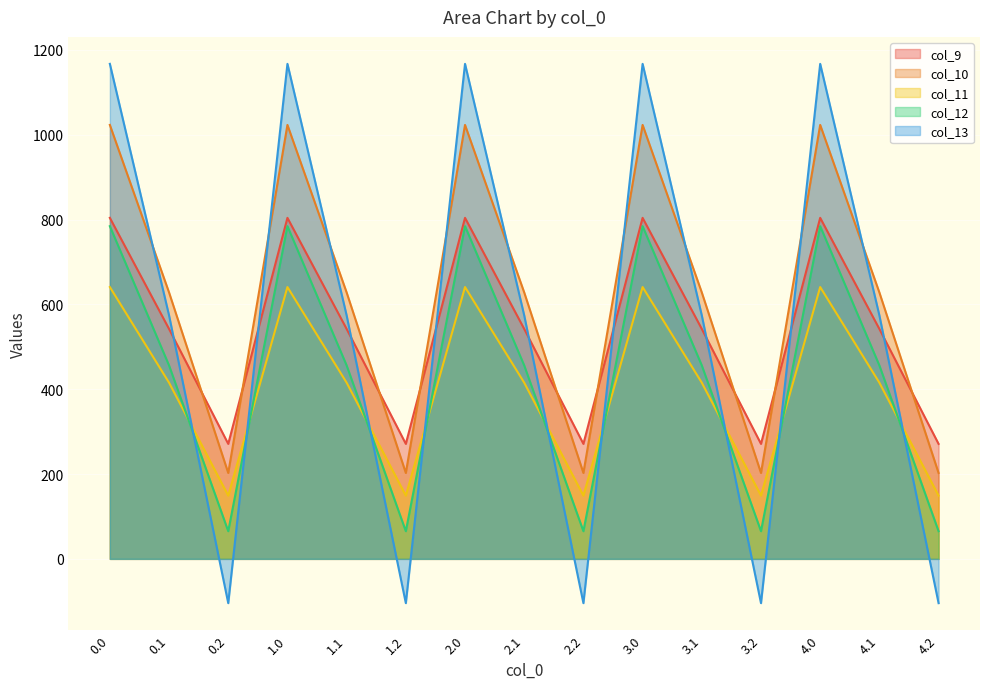

What is the sum of the col_12 values at 3.1 and 2.2?

521.3